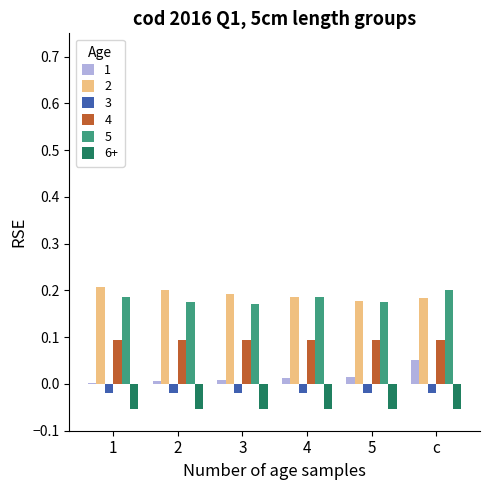

Is it true that 1 equals 0.0 at 1?

True